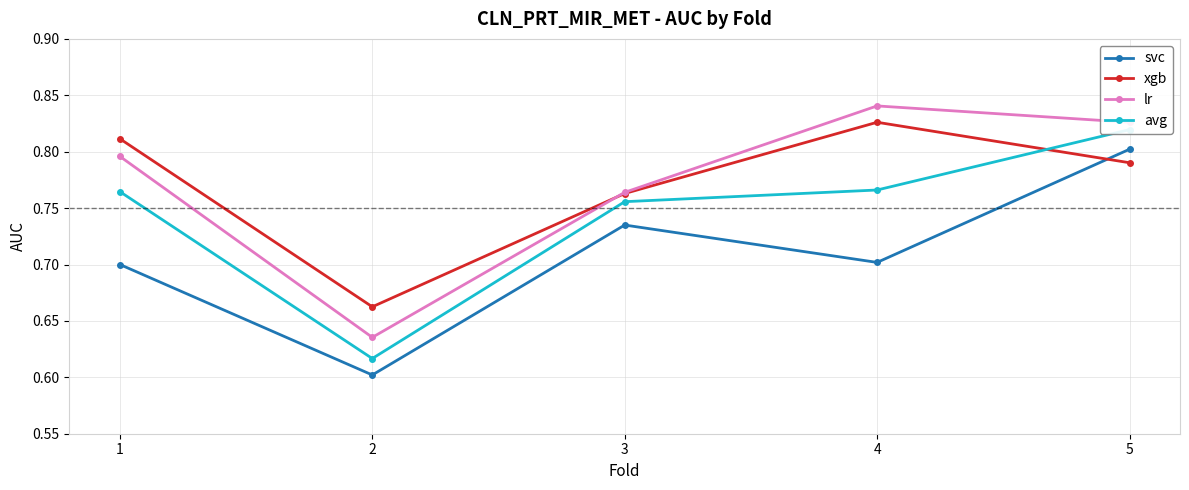

True or false: lr and avg intersect in this chart.

False